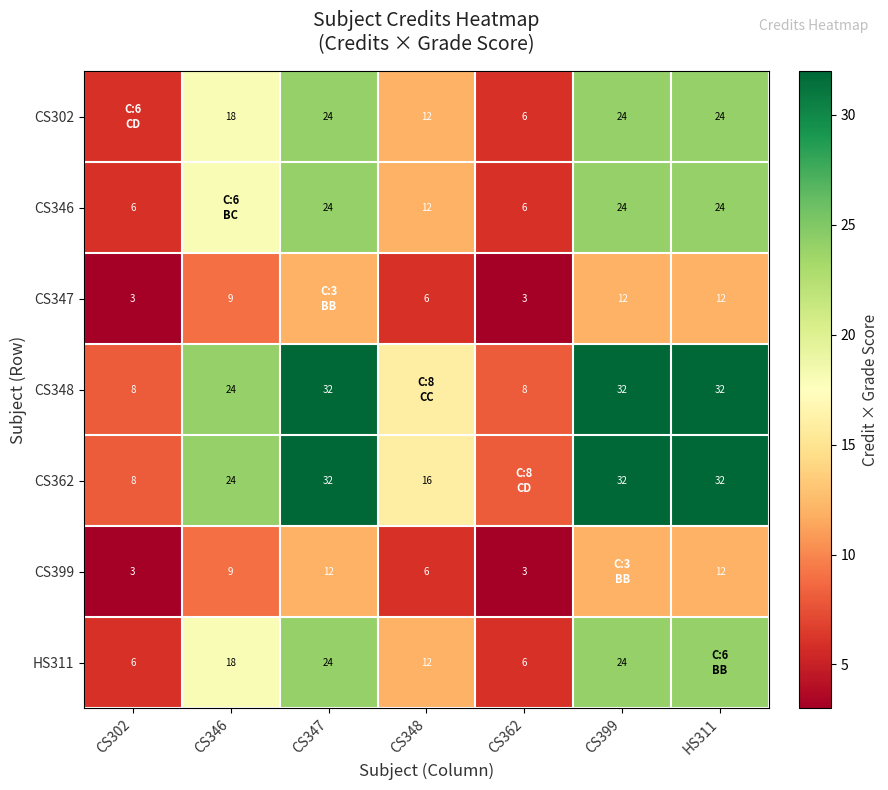

At which category is the sum across all series the highest?

CS347